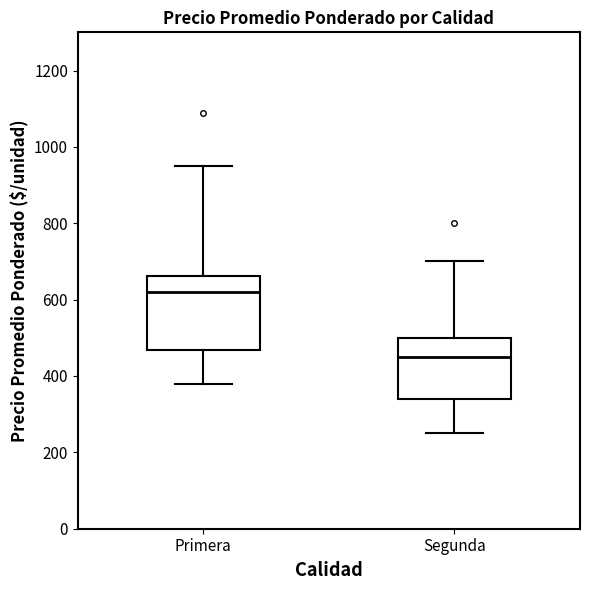

Where does the median line of the box for Segunda sit on the y-axis? The values are not printed on the chart, so give them approximately, as read against the axis.

460